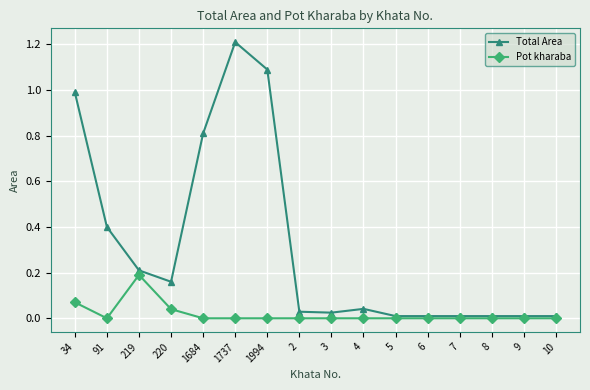

At which category does Pot kharaba reach its first local valley?

91